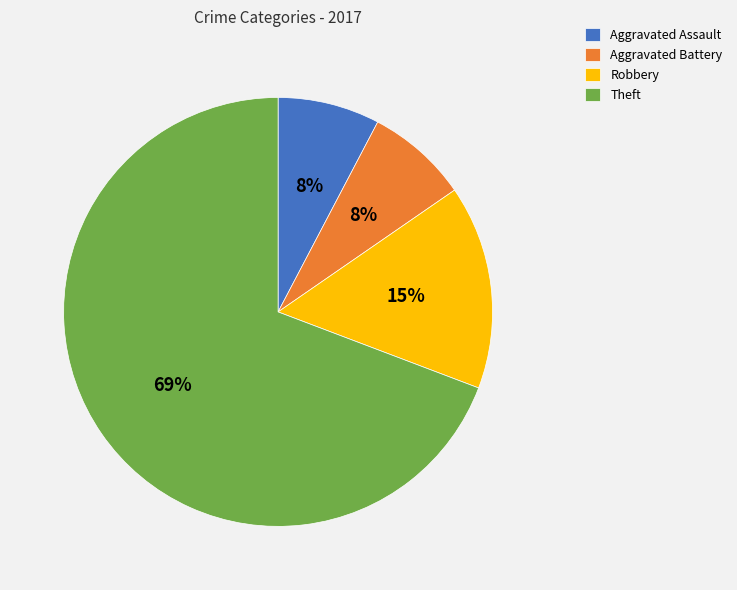

What percentage is the Robbery slice, to the nearest percent?

15%